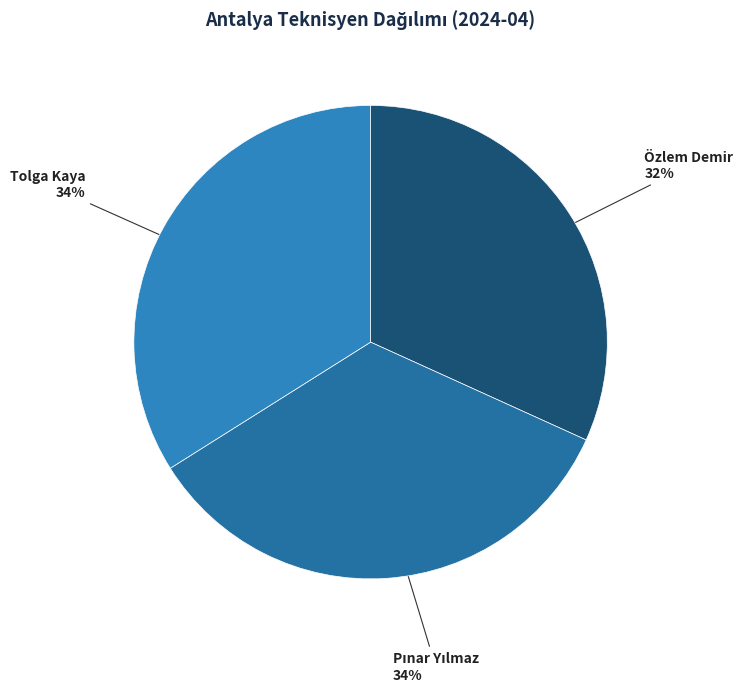

Does any single category account for the majority?

No